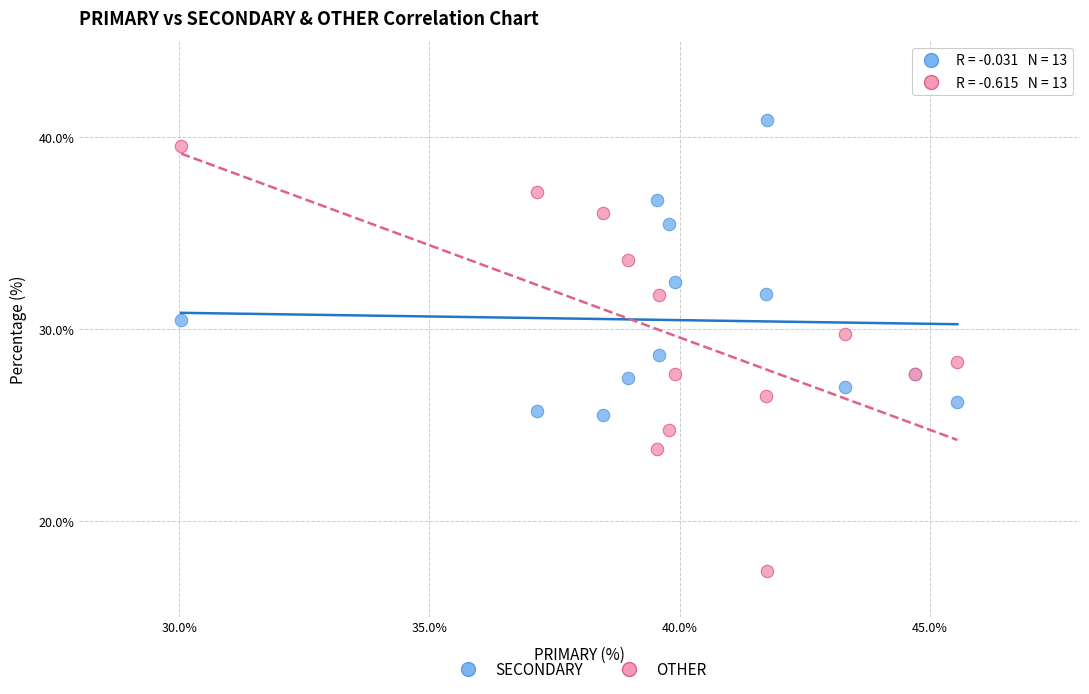

Which series contains the lowest Y value?

OTHER